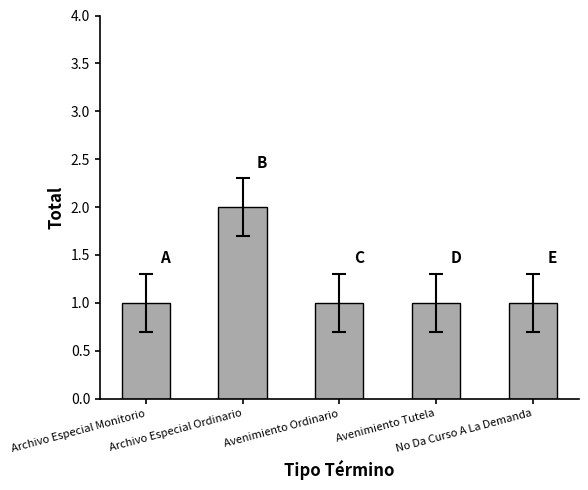

What is the greatest value displayed?

2